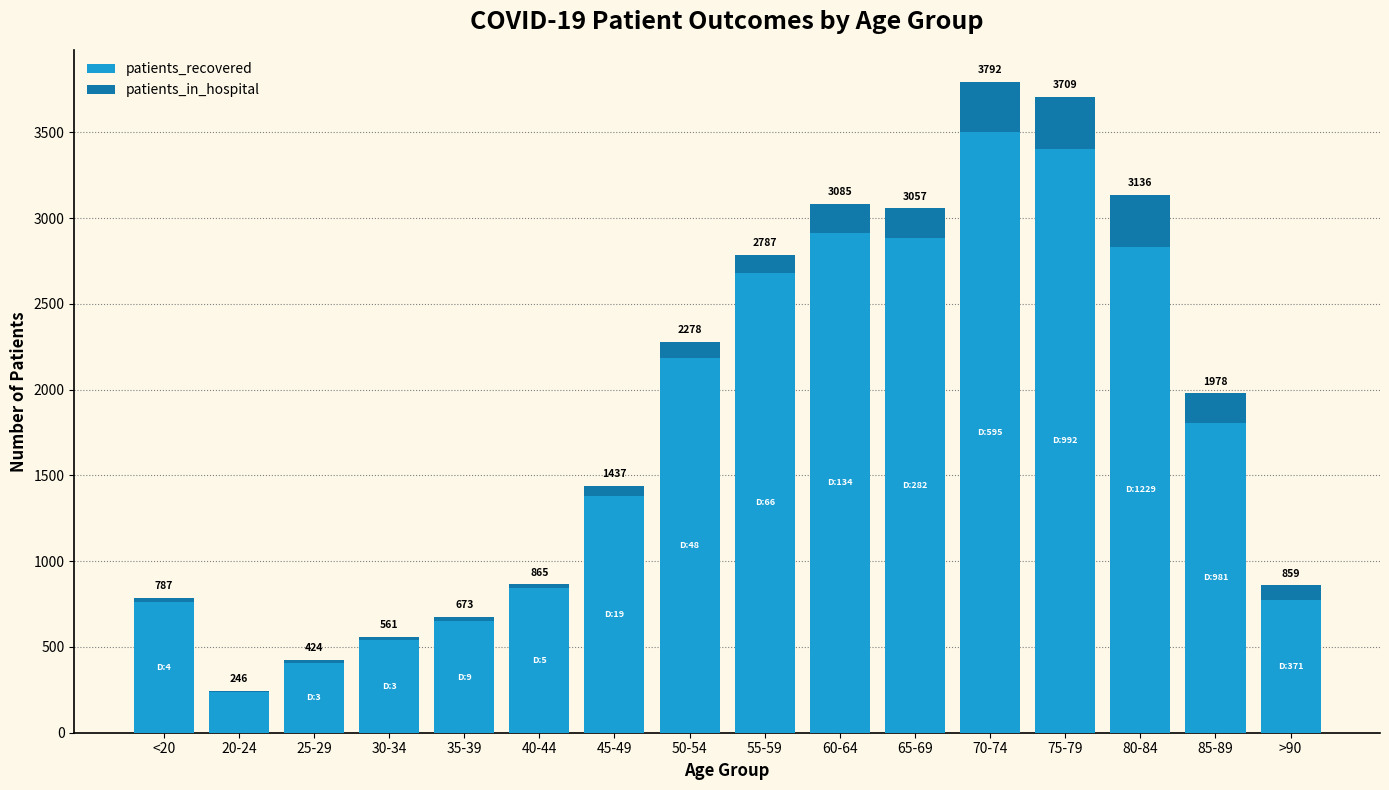

What position from the left is 25-29?

3